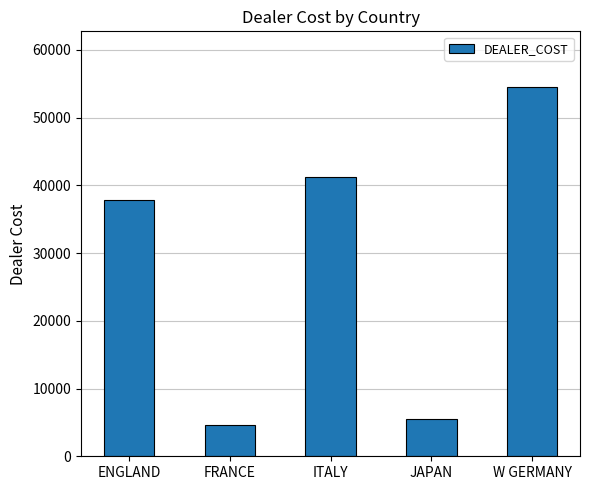

What is the label of the 3rd bar from the left?

ITALY